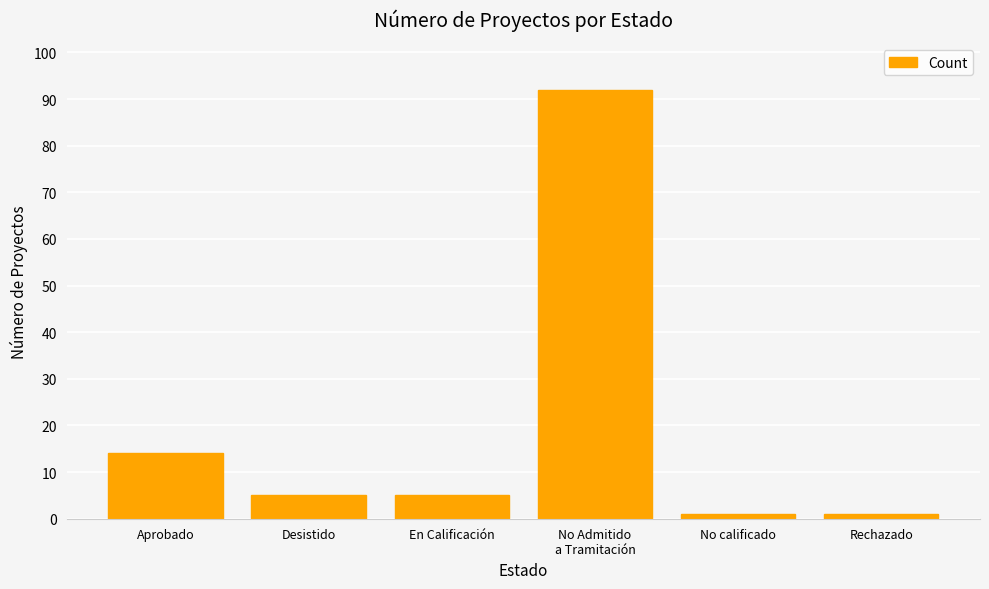

At which category does the chart reach its peak across all series?

No Admitido
a Tramitación